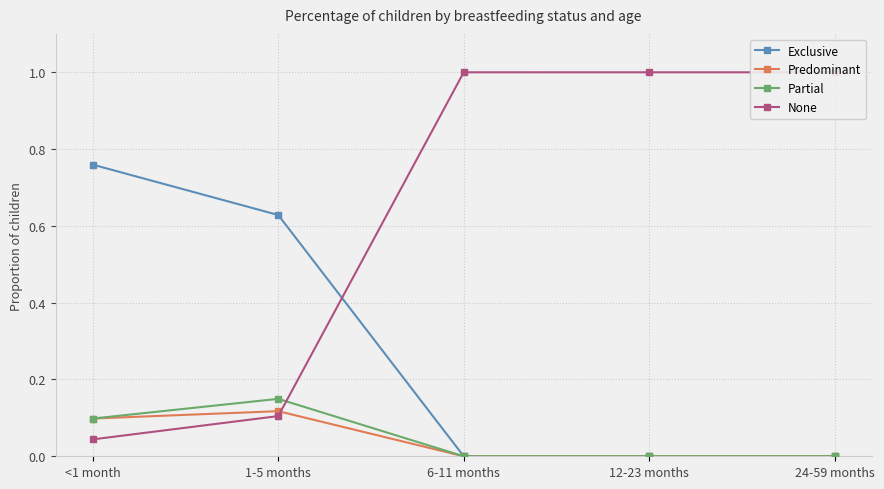

True or false: Predominant and Partial intersect in this chart.

False